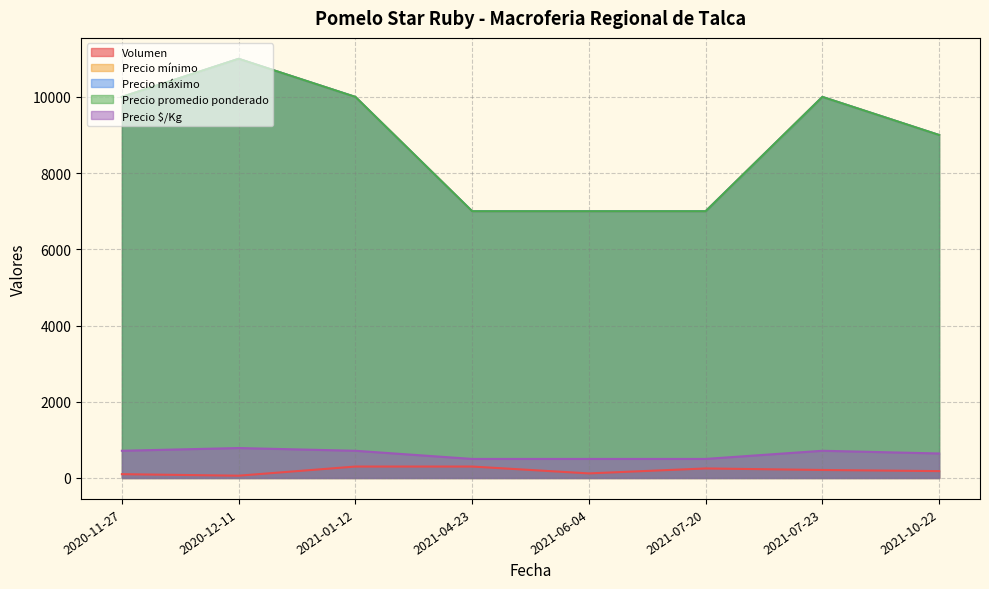

How many lines are shown in the chart?

5